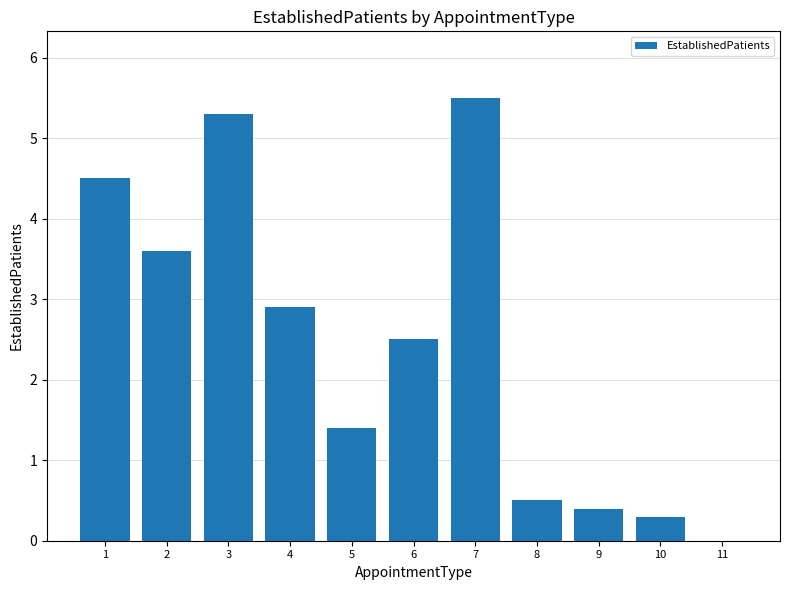

At which category does the chart reach its peak across all series?

7